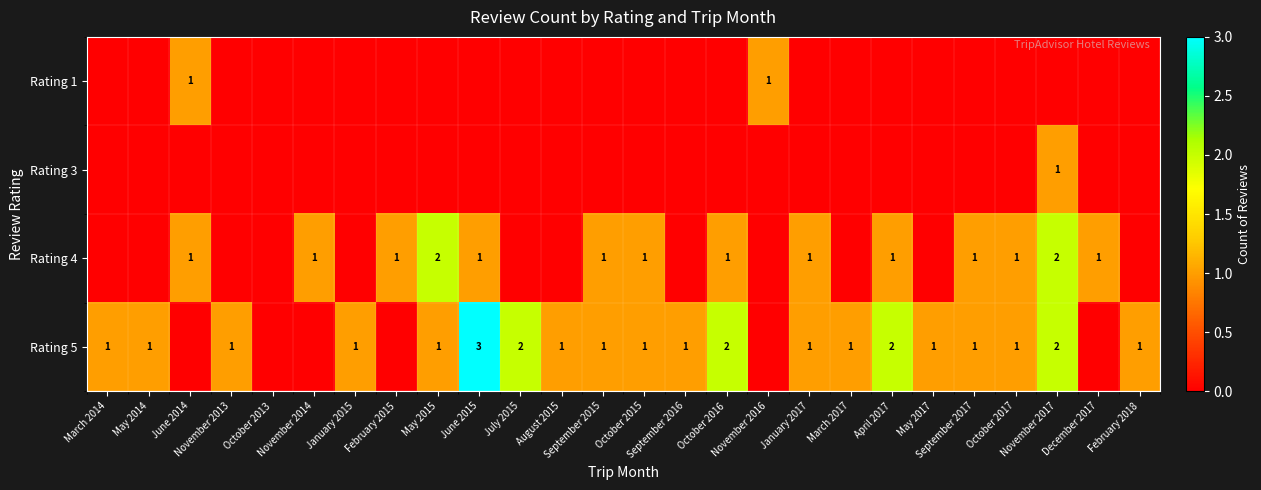

At January 2015, list the series in order from largest to smallest.

Rating 5, Rating 1, Rating 3, Rating 4